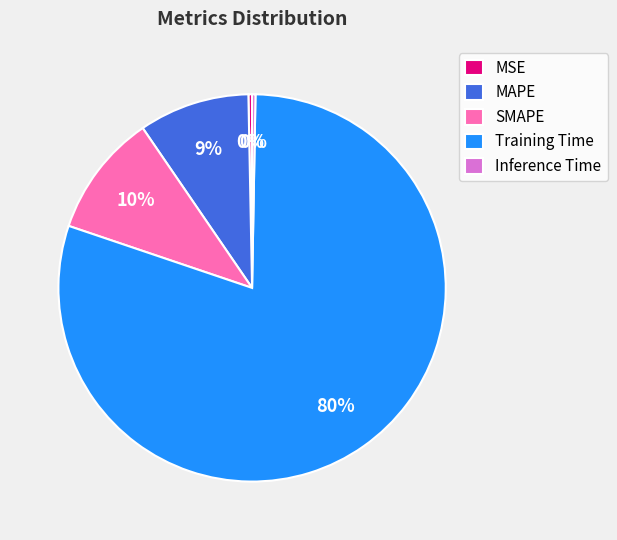

The SMAPE slice represents 21% of the pie. True or false?

False